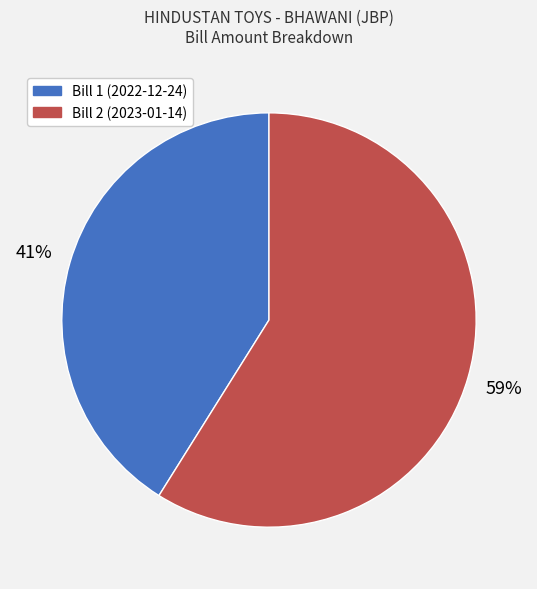

What is the ratio of the value at Bill 1 (2022-12-24) to the value at Bill 2 (2023-01-14)?

0.7